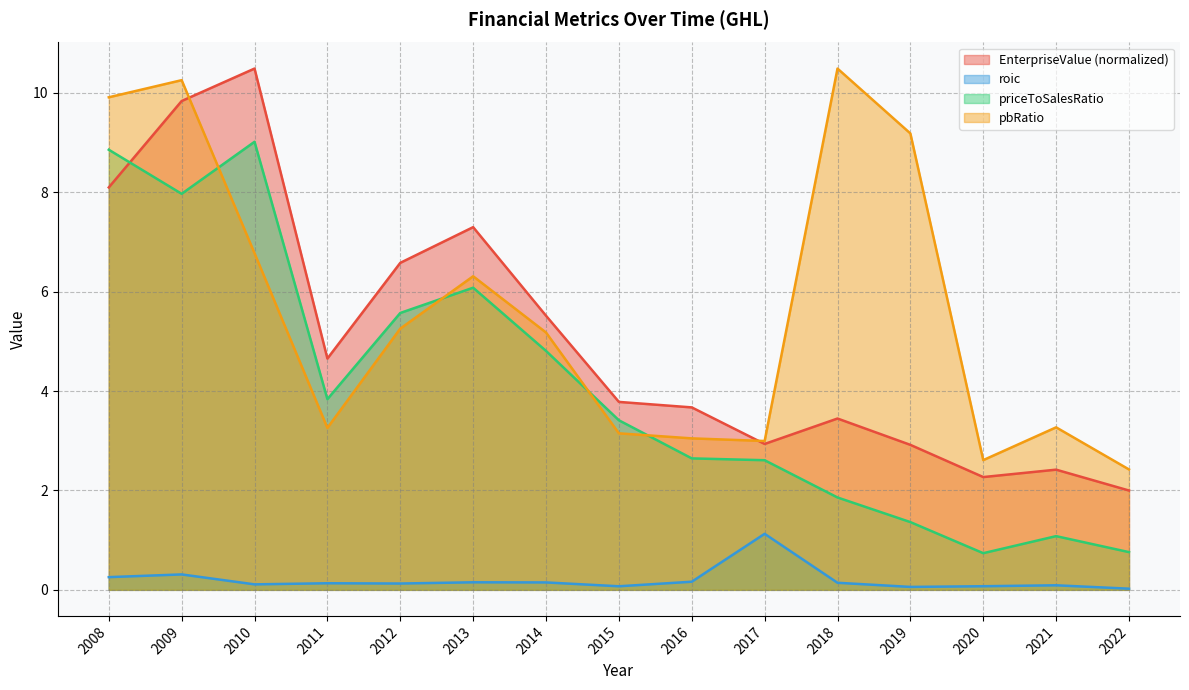

In roic, how many points are higher than both neighbors (excluding endpoints)?

5